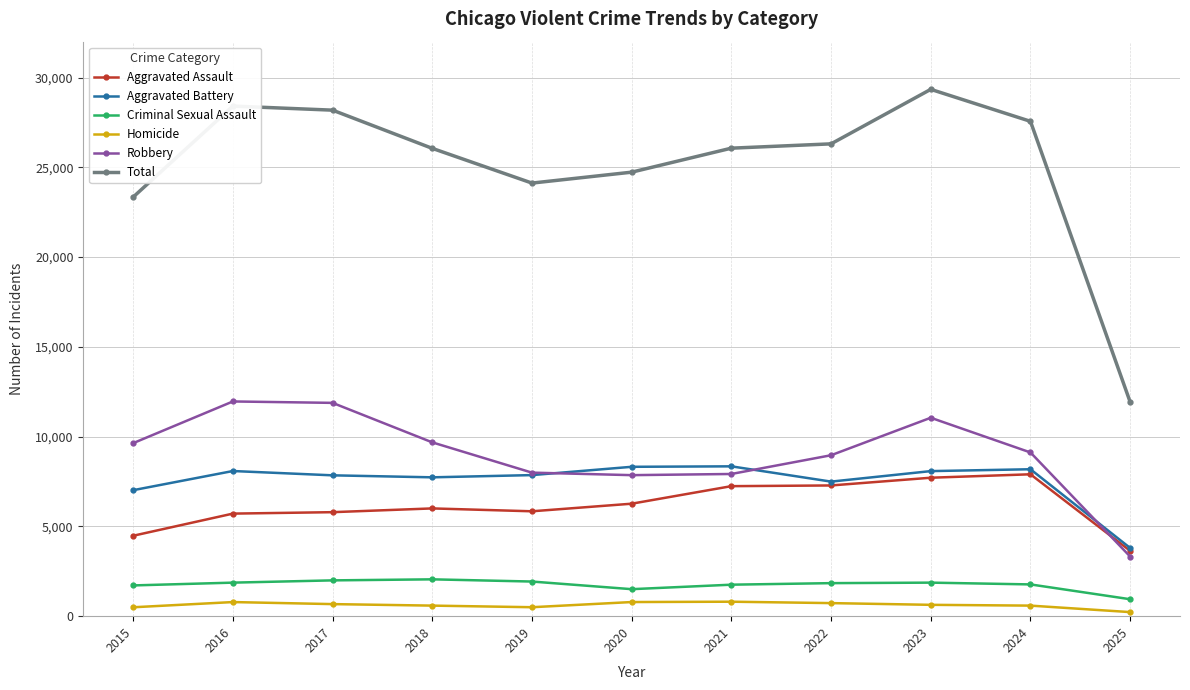

Rank the series by their maximum value, from lowest to highest.

Homicide, Criminal Sexual Assault, Aggravated Assault, Aggravated Battery, Robbery, Total